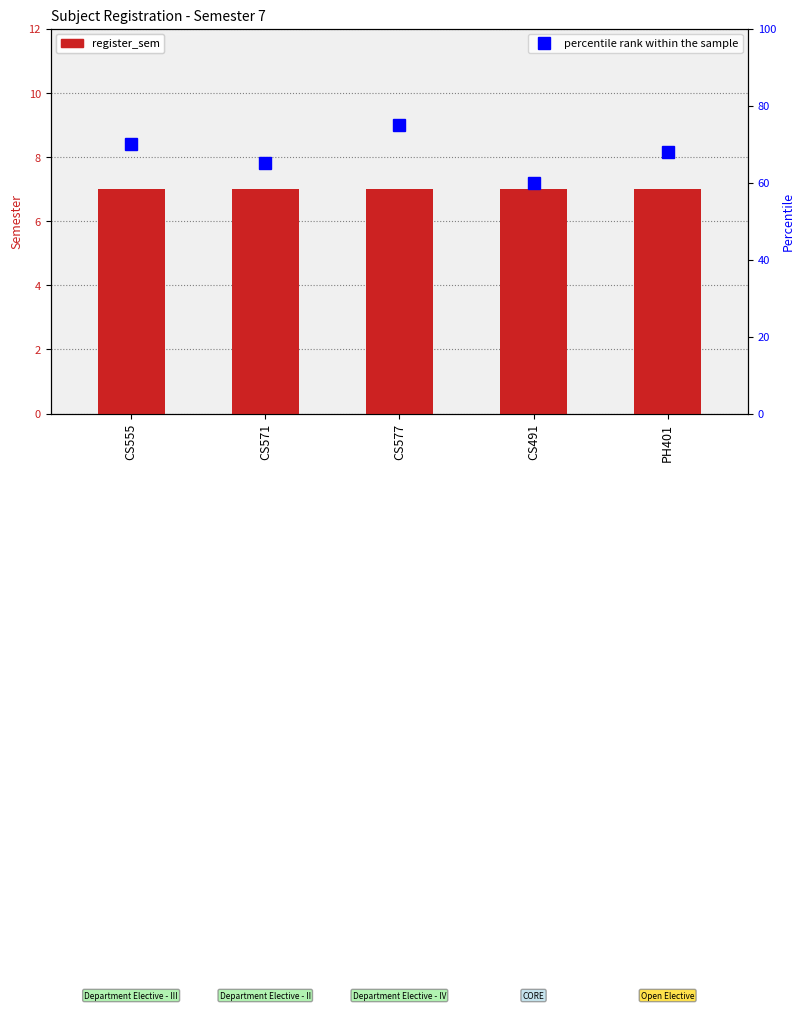

What is the minimum value for percentile rank within the sample?

60